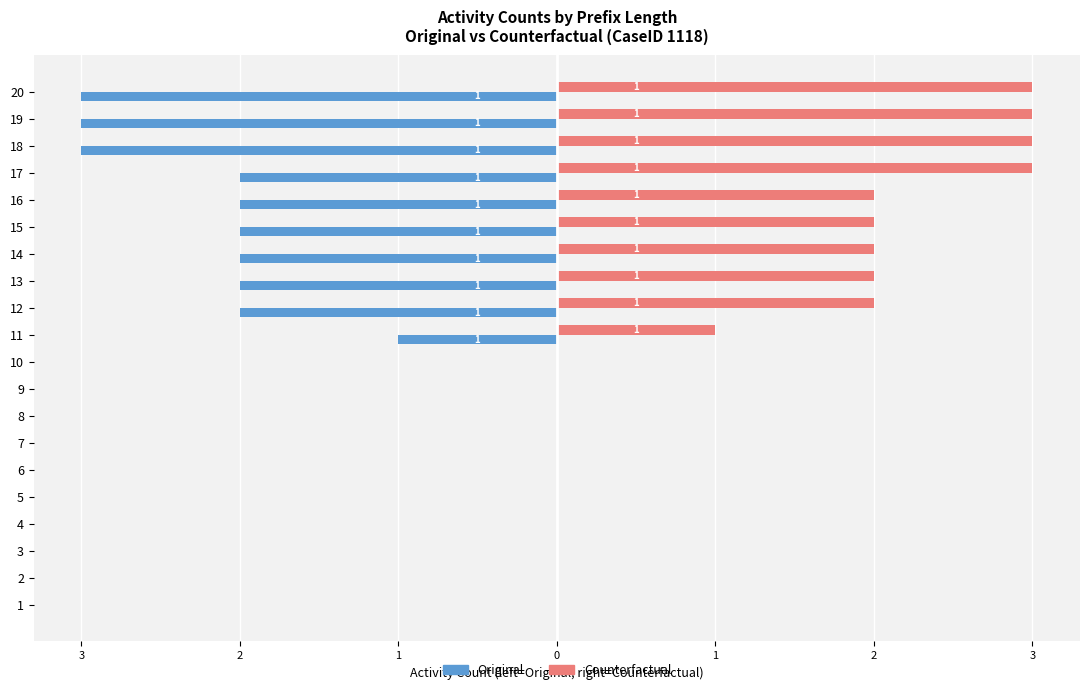

The Counterfactual series shows 0 at 10. True or false?

True